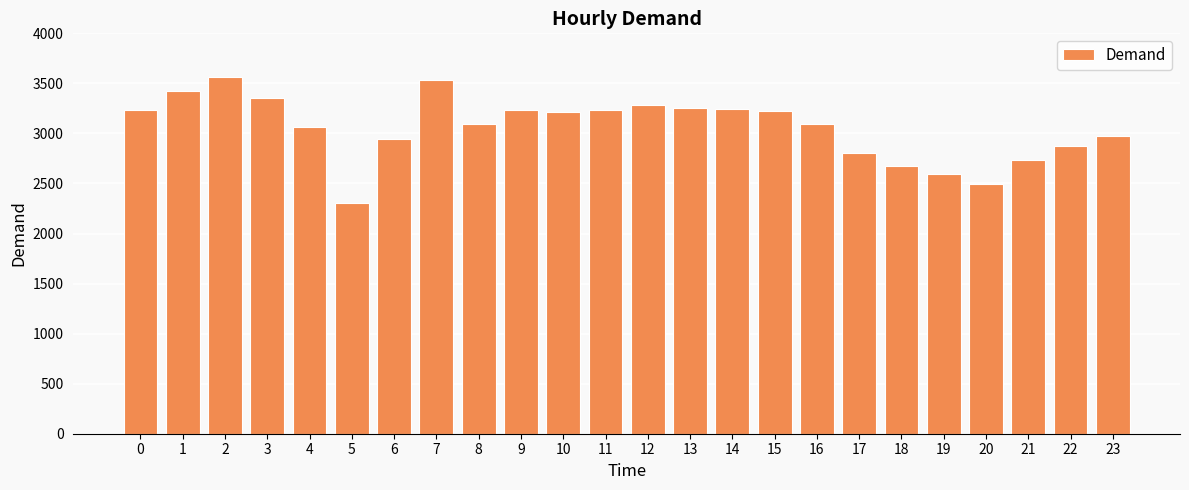

Read the value at 3, to the nearest 10.

3360